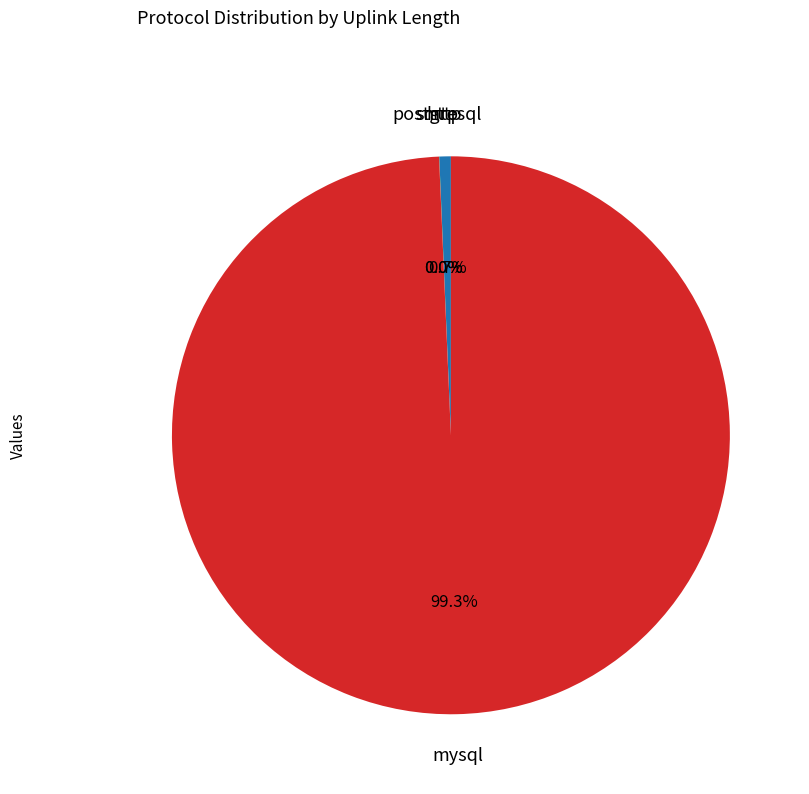

Does mysql represent more than half of the total?

Yes